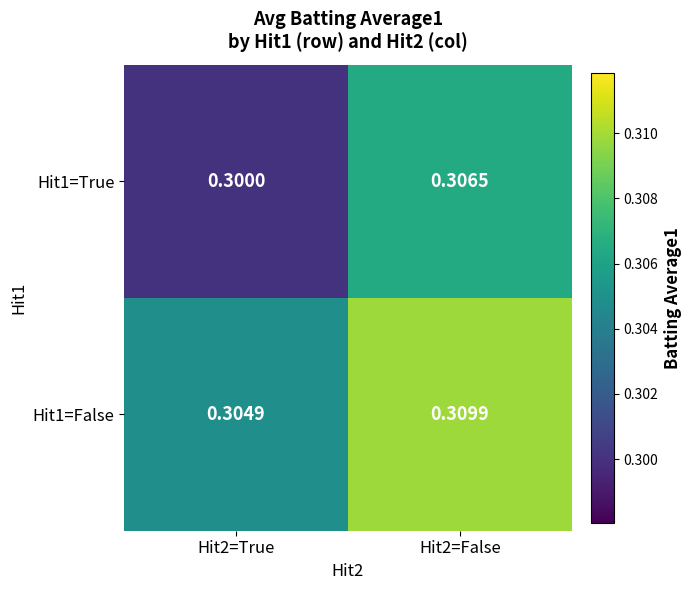

Is the value of Hit1=False at Hit2=False greater than the value of Hit1=True at Hit2=True?

Yes